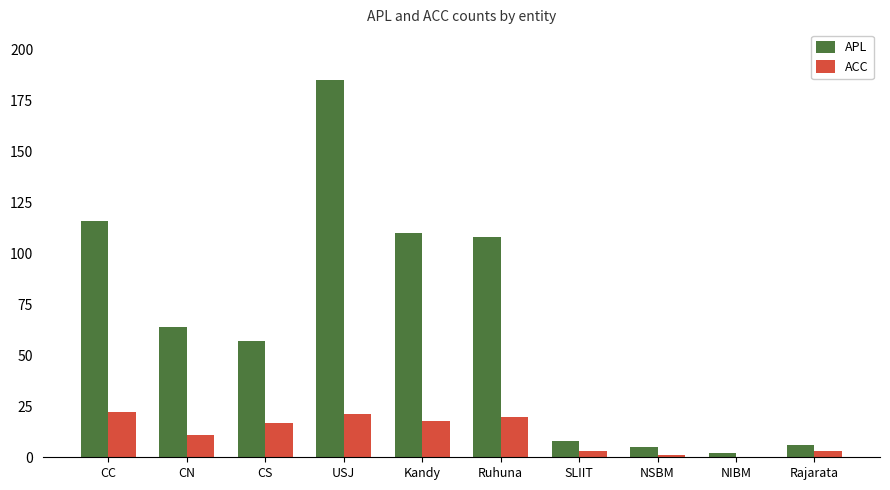

Which label corresponds to the largest value in the chart?

USJ